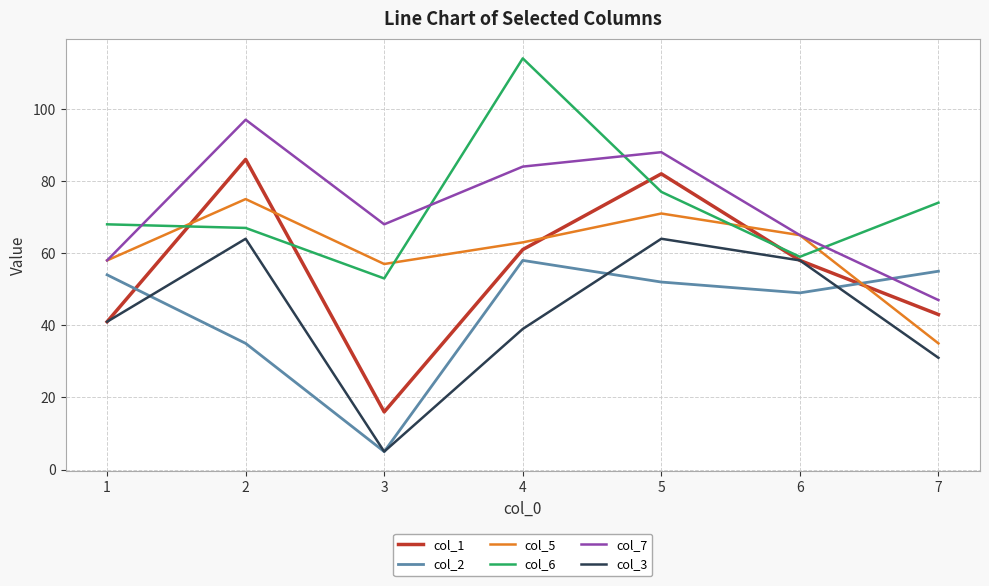

True or false: col_1 and col_7 intersect in this chart.

False